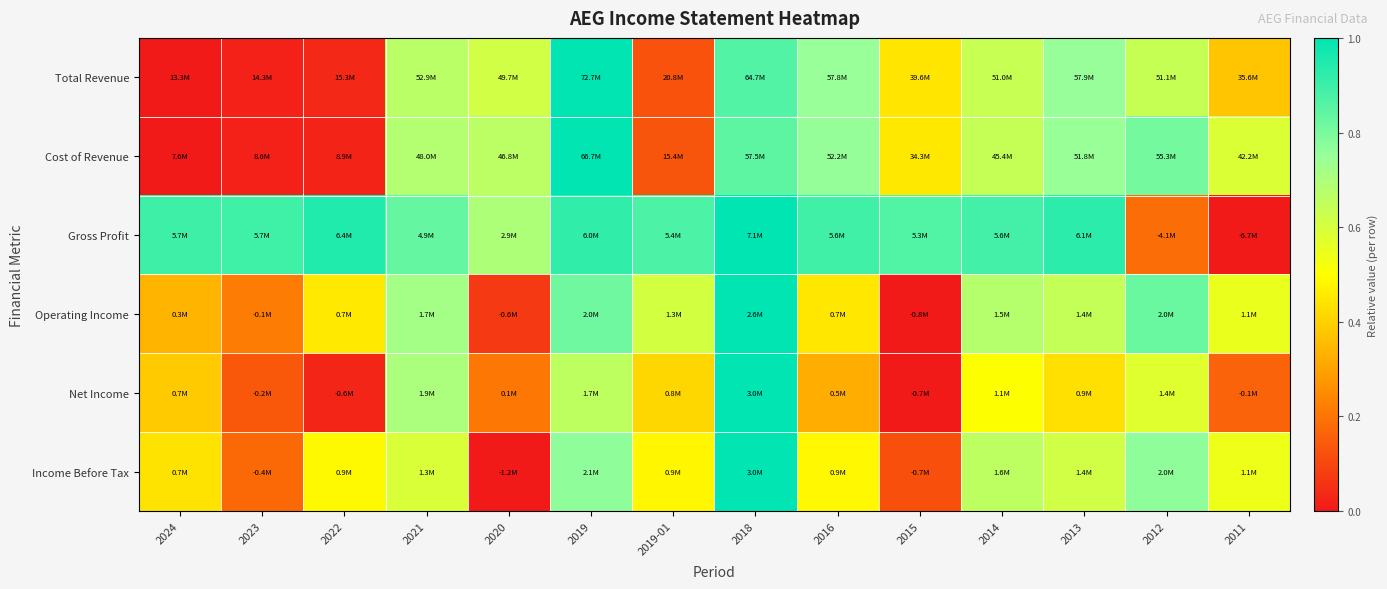

Reading right to left, extract all data points from this chart.

Total Revenue: 2011=0.4	2012=0.6	2013=0.8	2014=0.6	2015=0.4	2016=0.7	2018=0.9	2019-01=0.1	2019=1.0	2020=0.6	2021=0.7	2022=0.0	2023=0.0	2024=0.0
Cost of Revenue: 2011=0.6	2012=0.8	2013=0.7	2014=0.6	2015=0.5	2016=0.8	2018=0.8	2019-01=0.1	2019=1.0	2020=0.7	2021=0.7	2022=0.0	2023=0.0	2024=0.0
Gross Profit: 2011=0.0	2012=0.2	2013=0.9	2014=0.9	2015=0.9	2016=0.9	2018=1.0	2019-01=0.9	2019=0.9	2020=0.7	2021=0.8	2022=0.9	2023=0.9	2024=0.9
Operating Income: 2011=0.5	2012=0.8	2013=0.6	2014=0.7	2015=0.0	2016=0.4	2018=1.0	2019-01=0.6	2019=0.8	2020=0.1	2021=0.7	2022=0.5	2023=0.2	2024=0.3
Net Income: 2011=0.2	2012=0.6	2013=0.4	2014=0.5	2015=0.0	2016=0.3	2018=1.0	2019-01=0.4	2019=0.7	2020=0.2	2021=0.7	2022=0.0	2023=0.1	2024=0.4
Income Before Tax: 2011=0.5	2012=0.8	2013=0.6	2014=0.7	2015=0.1	2016=0.5	2018=1.0	2019-01=0.5	2019=0.8	2020=0.0	2021=0.6	2022=0.5	2023=0.2	2024=0.4